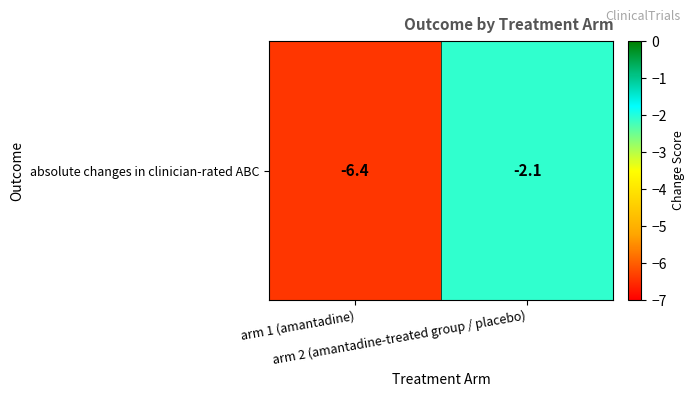

Count the number of categories in the chart.

2